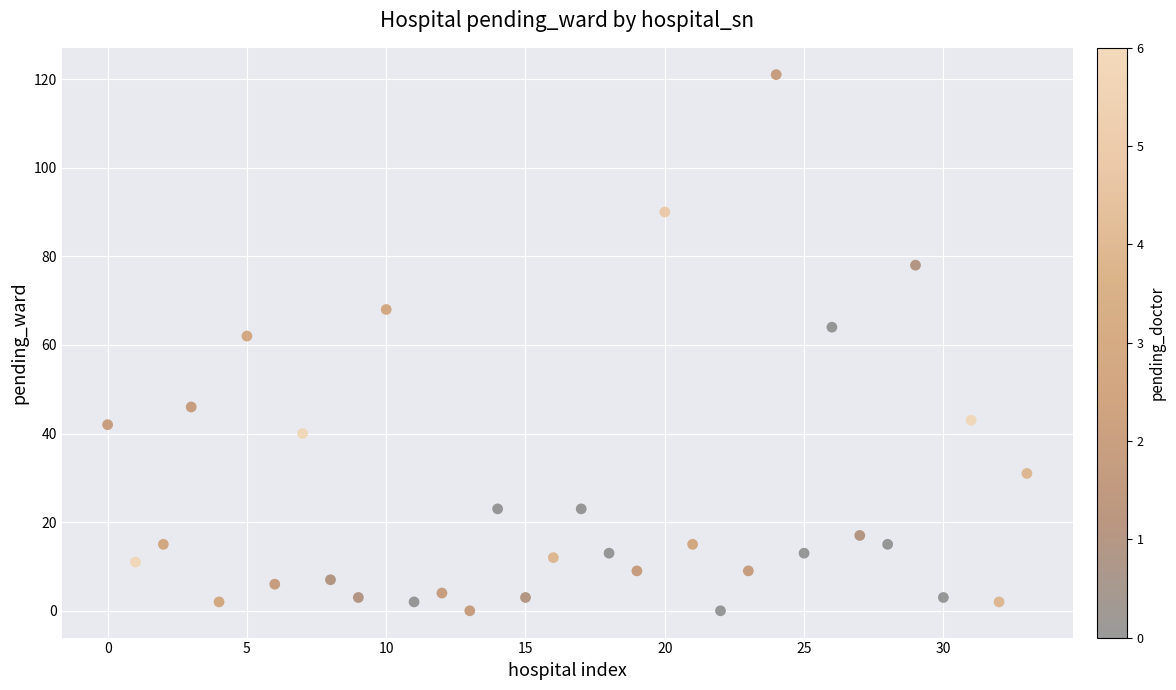

What is the range of Y values (max minus min)?

121